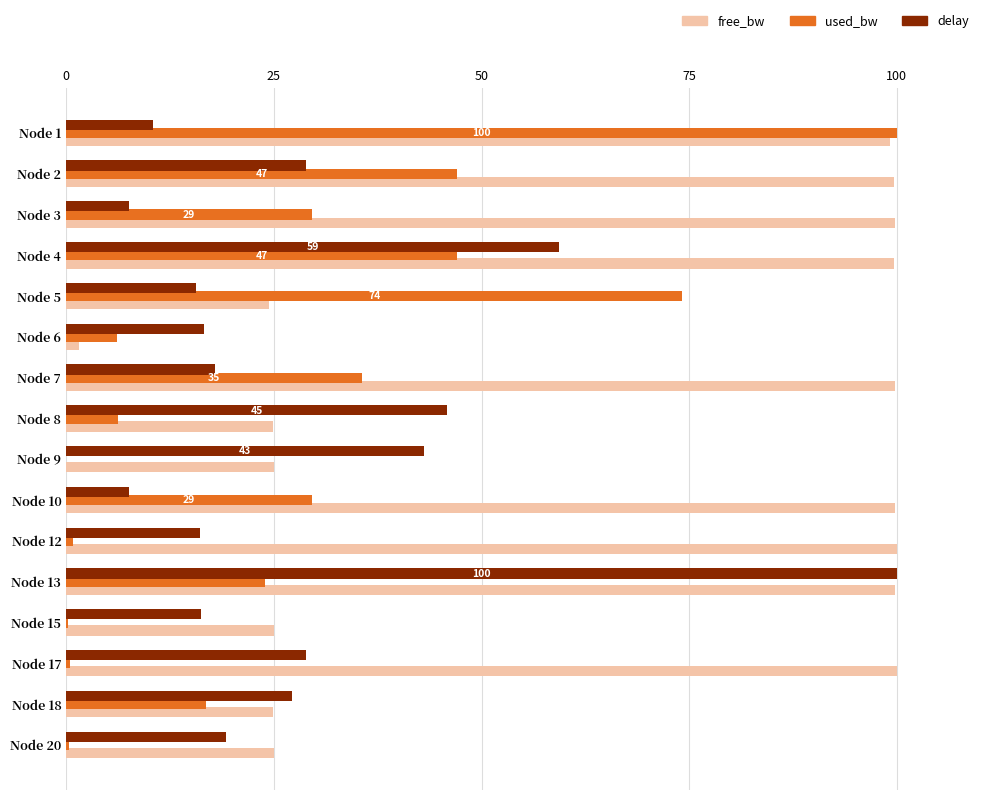

What is the average value of the free_bw series?

65.5